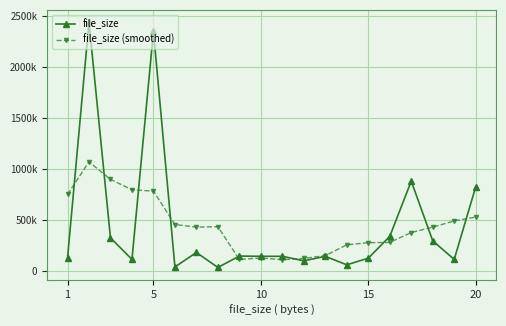

At how many categories does at least one series exceed 940082?

2